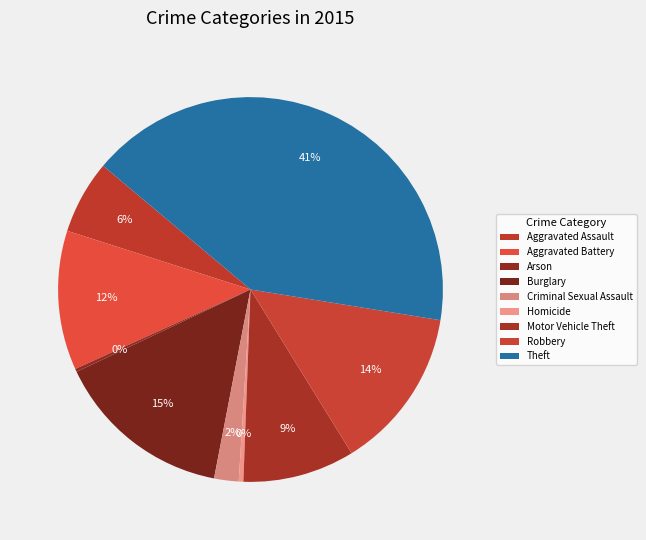

Is it true that Motor Vehicle Theft is 3% of the pie?

False